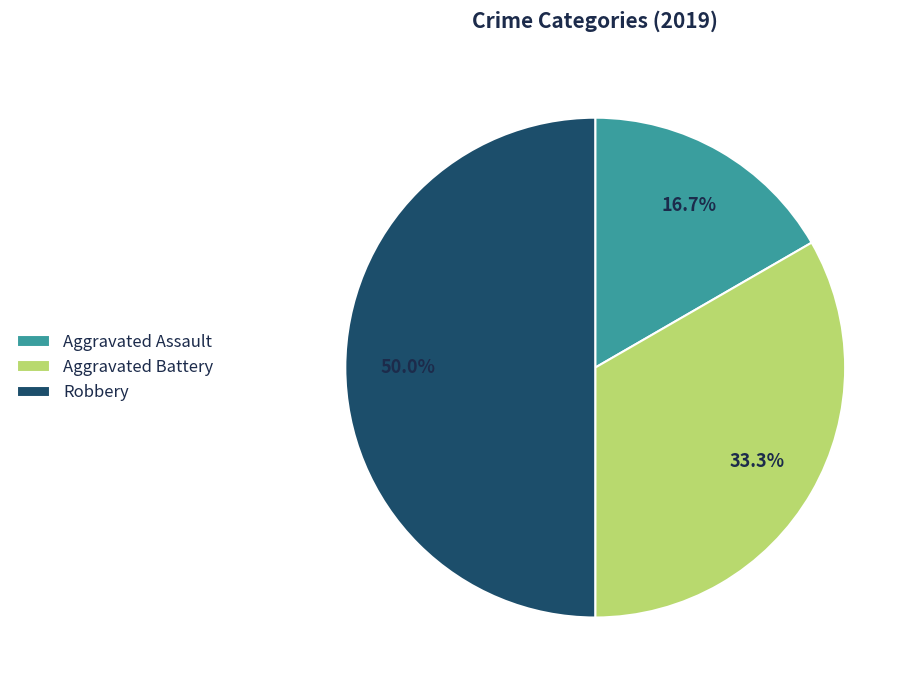

Does Aggravated Assault account for over 50% of the chart?

No